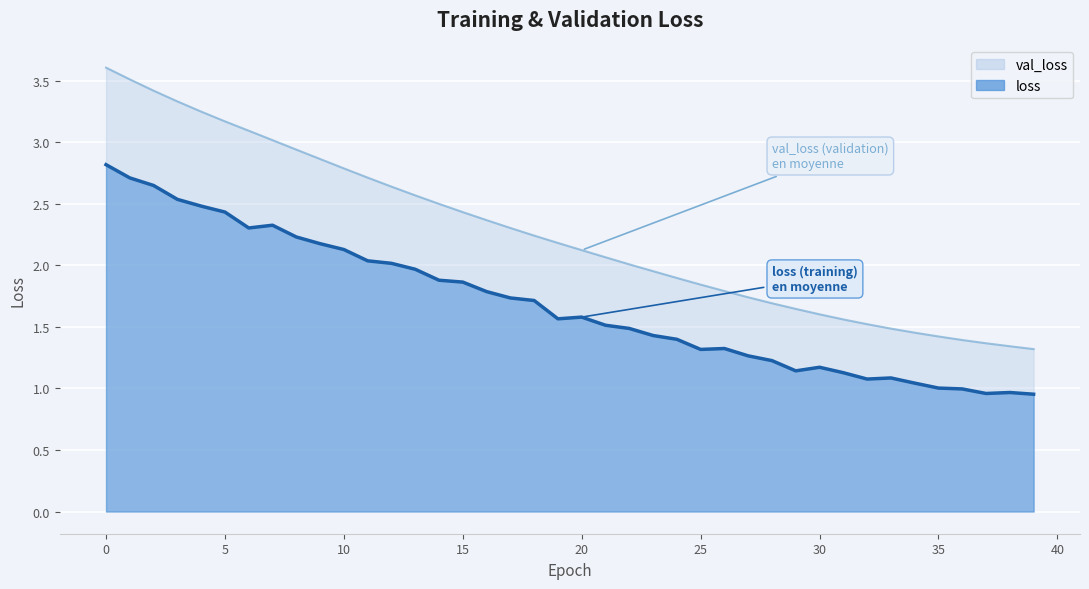

What is the sum of the val_loss values at 9 and 19?

5.0